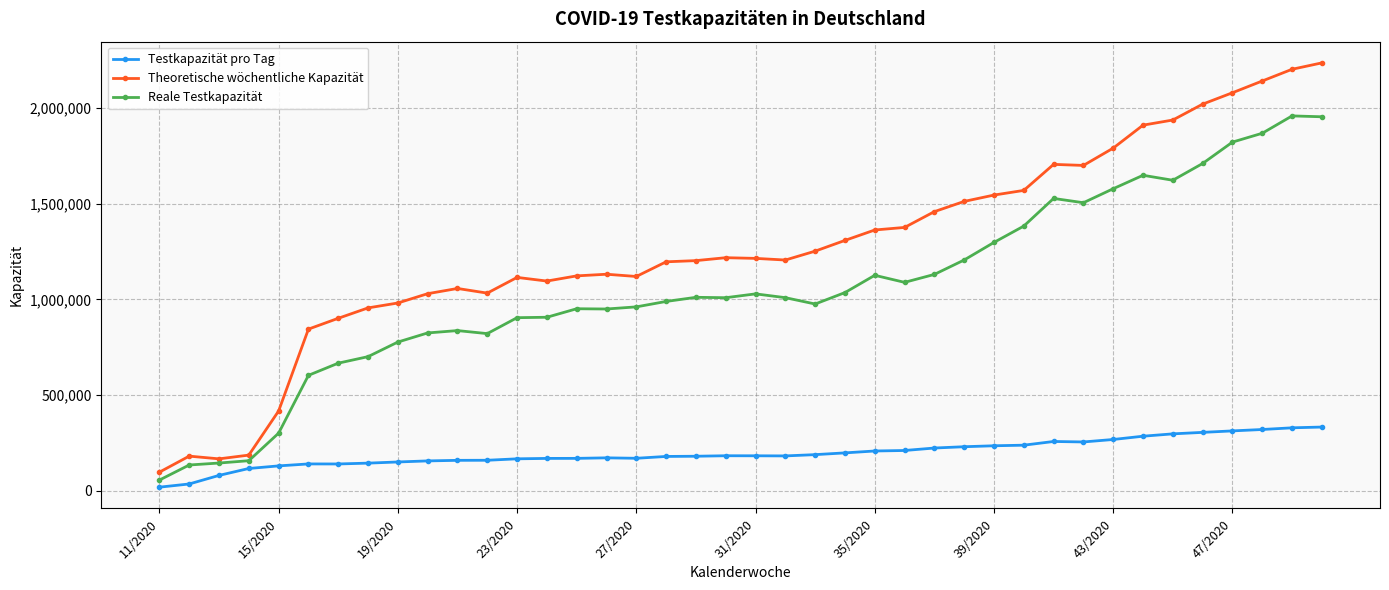

Which series has the largest total across all categories?

Theoretische wöchentliche Kapazität